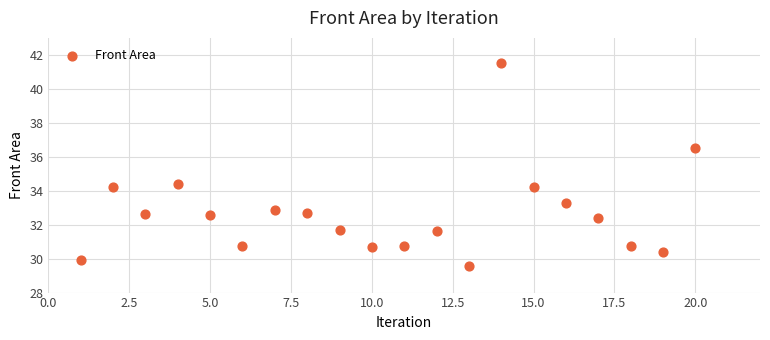

What Y value in the scatter plot is closest to 35?

34.4